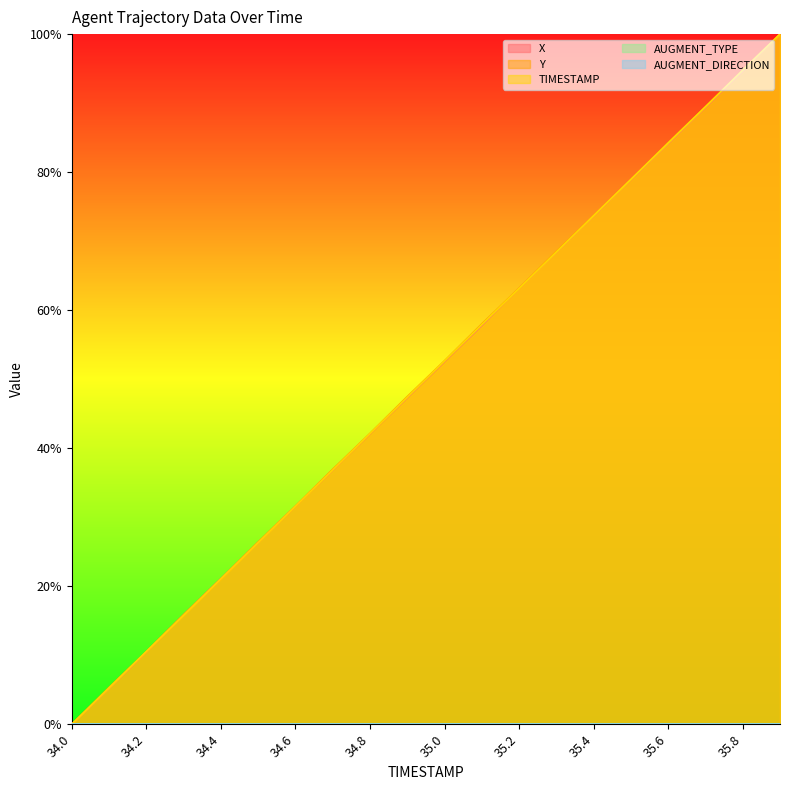

True or false: Y has a value of 0.6 at 34.8.

False